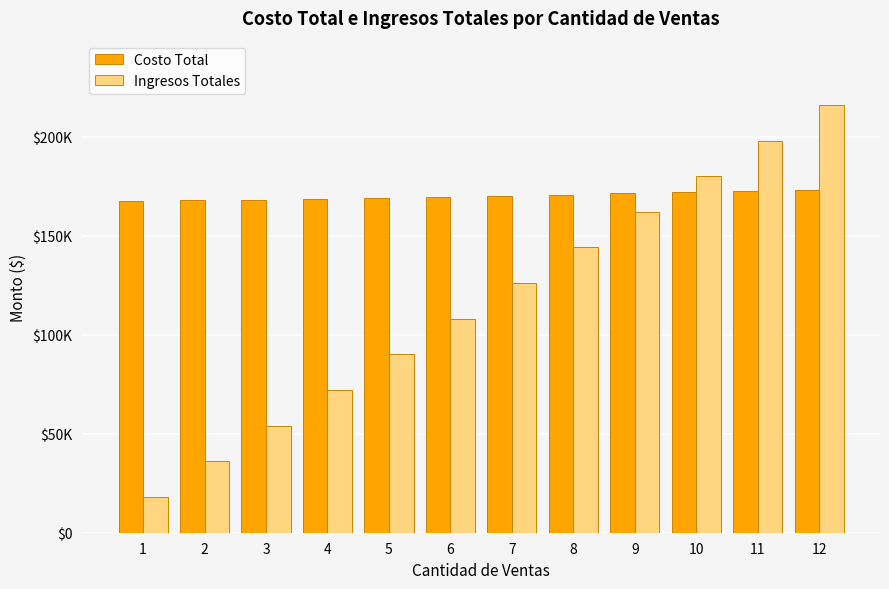

Does the chart contain any negative values?

No